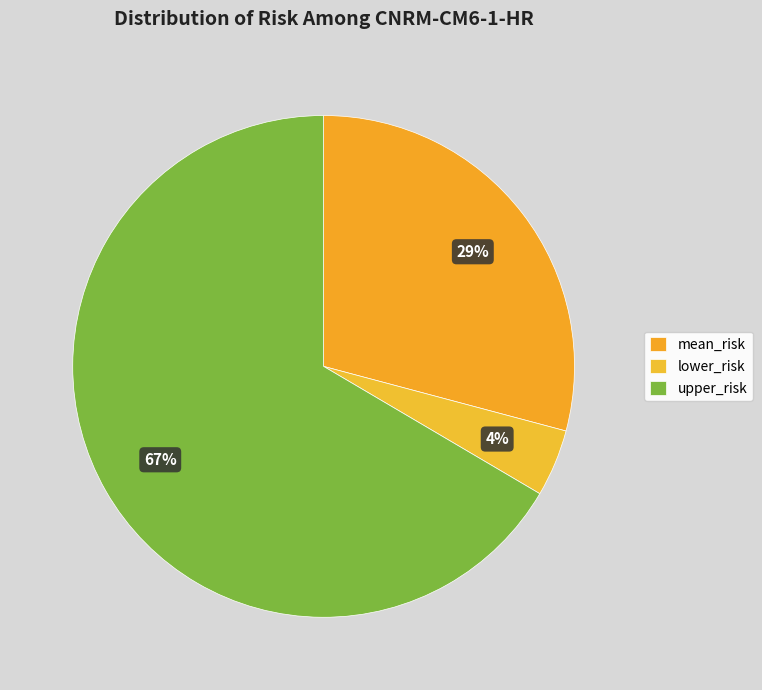

Which has a higher value, lower_risk or mean_risk?

mean_risk